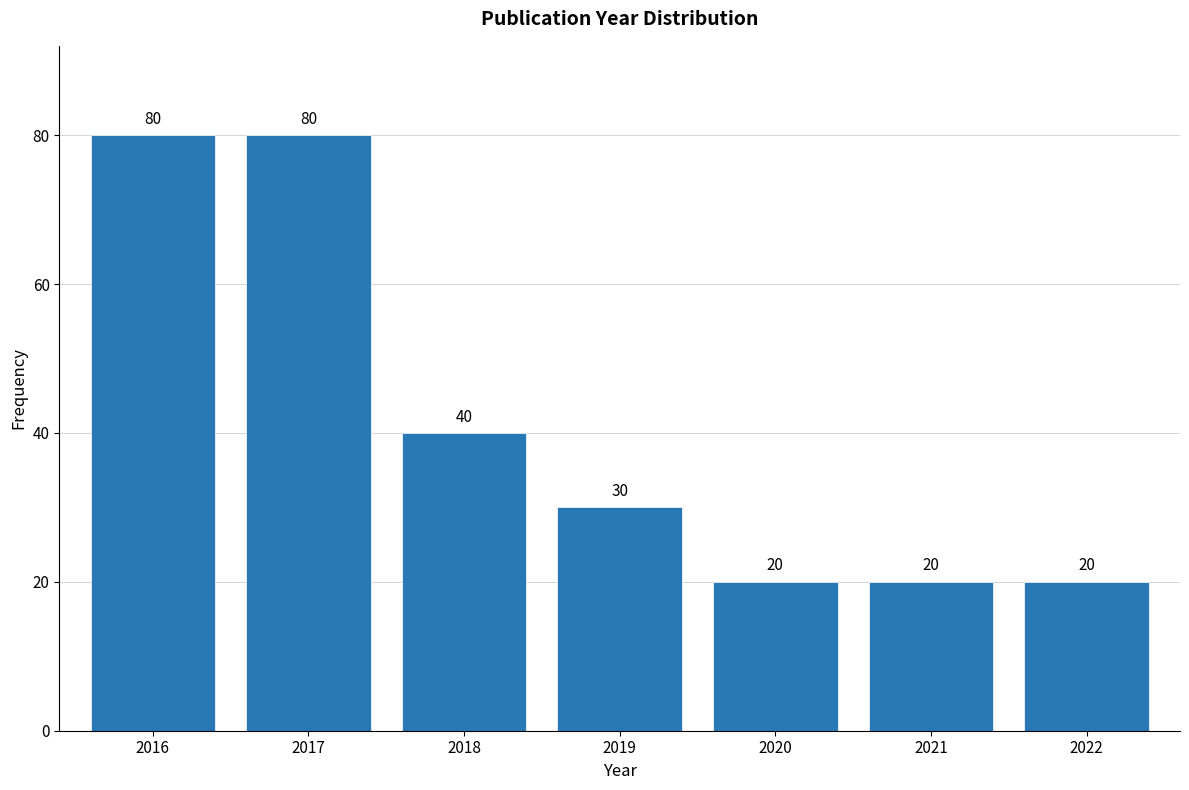

Reading right to left, transcribe all the data shown in this chart.

2022=20	2021=20	2020=20	2019=30	2018=40	2017=80	2016=80